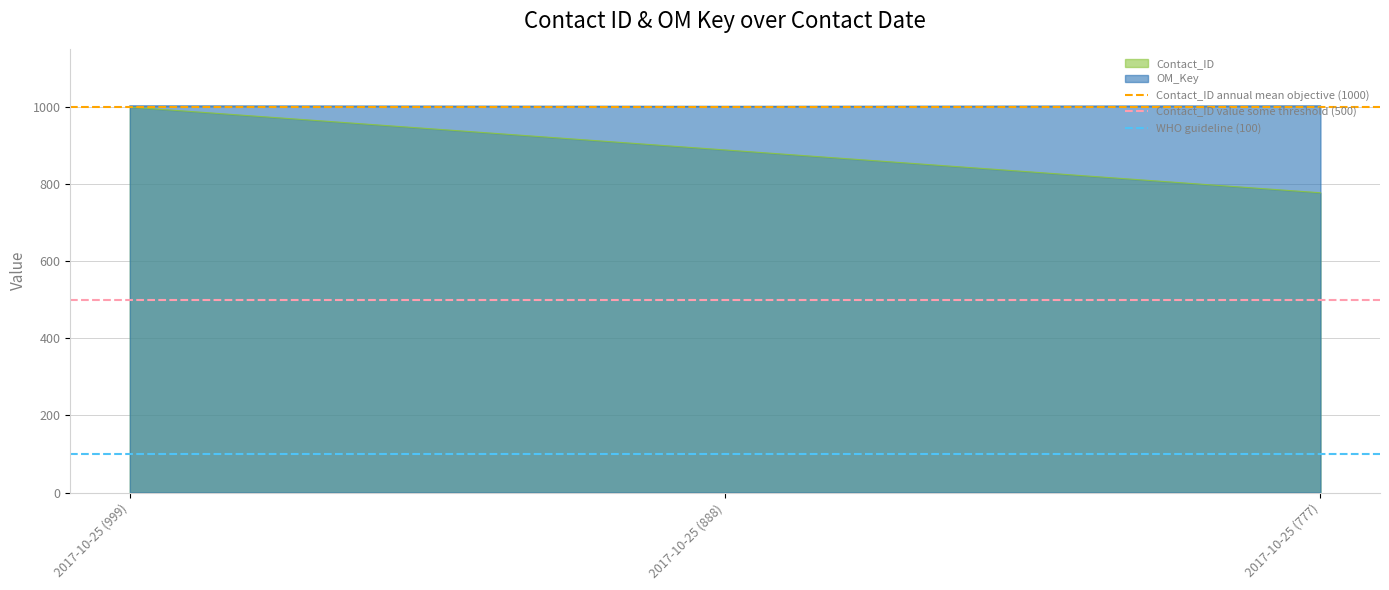

What is the average value of the Contact_ID annual mean objective (1000) series?

1000